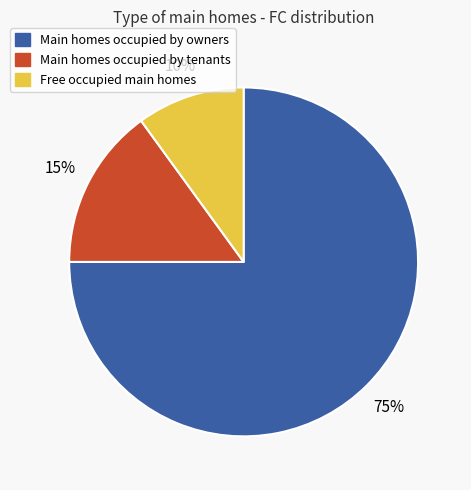

True or false: Main homes occupied by owners accounts for 69% of the total.

False